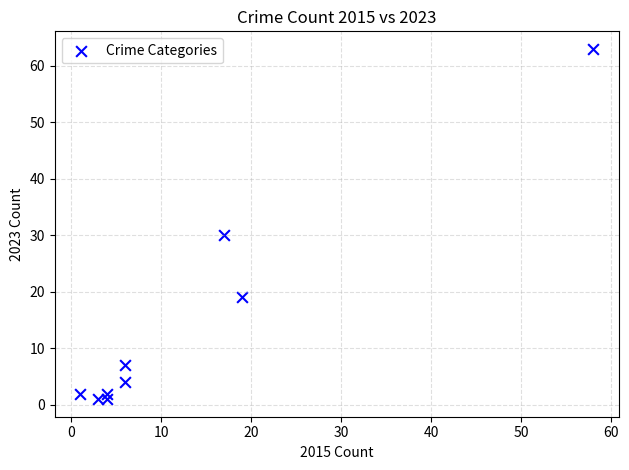

What is the average Y value?

14